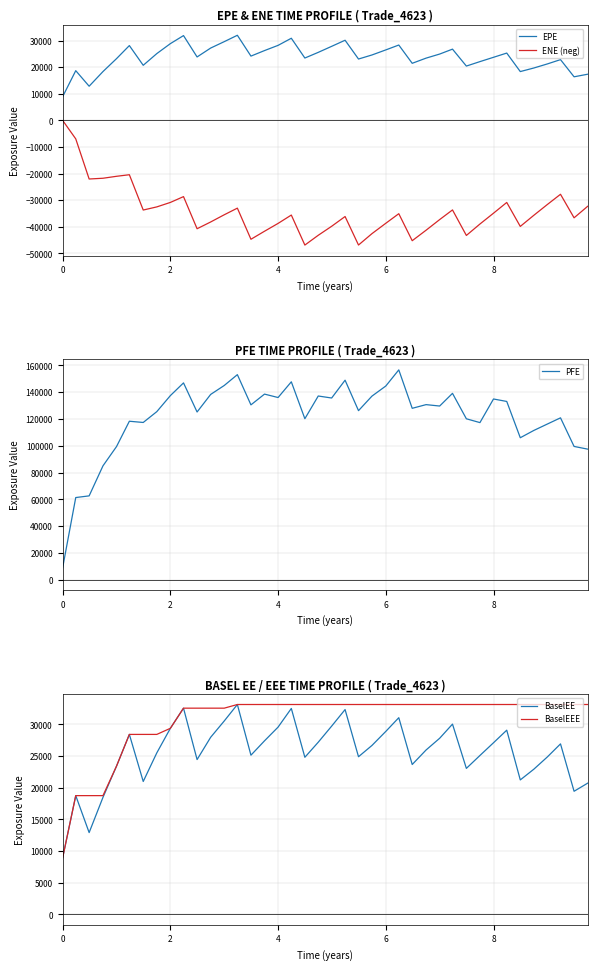

True or false: EPE and ENE (neg) cross at least once.

False